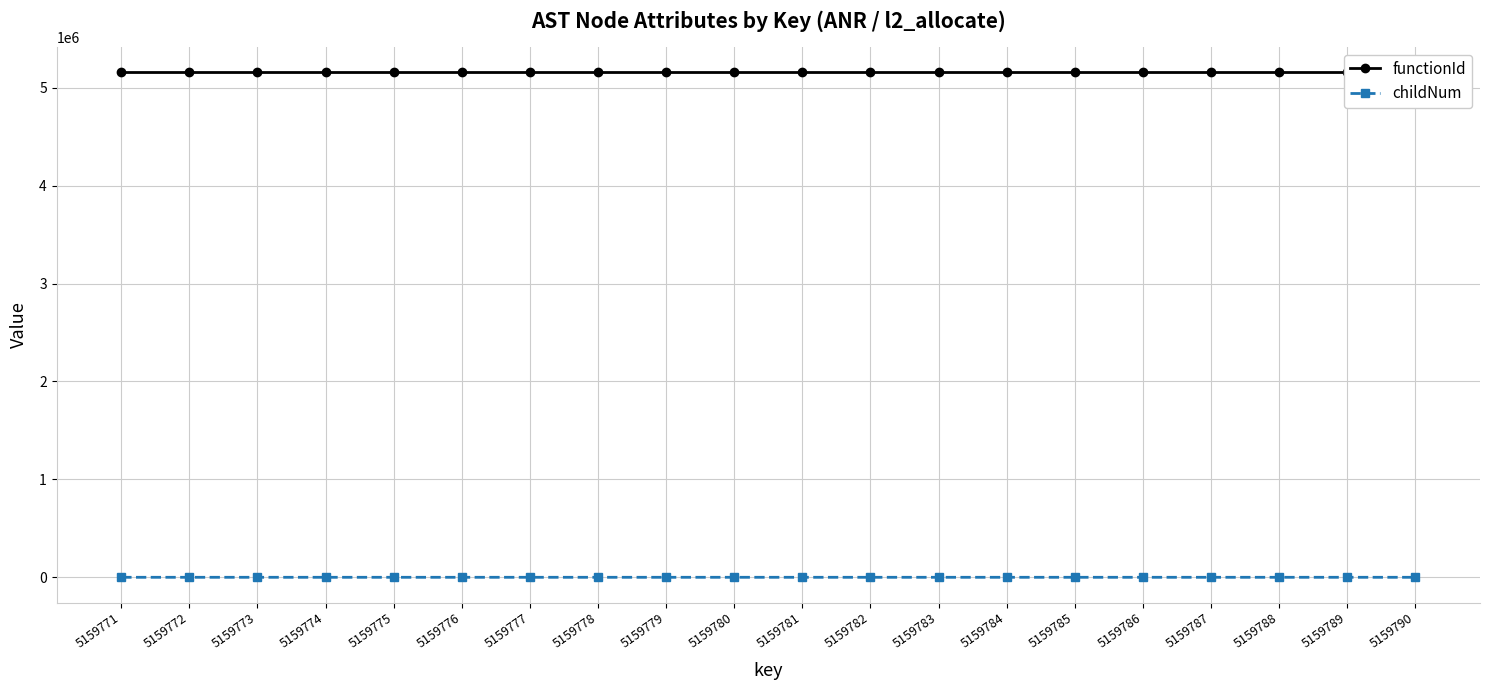

What are all the series names shown in the legend?

functionId, childNum